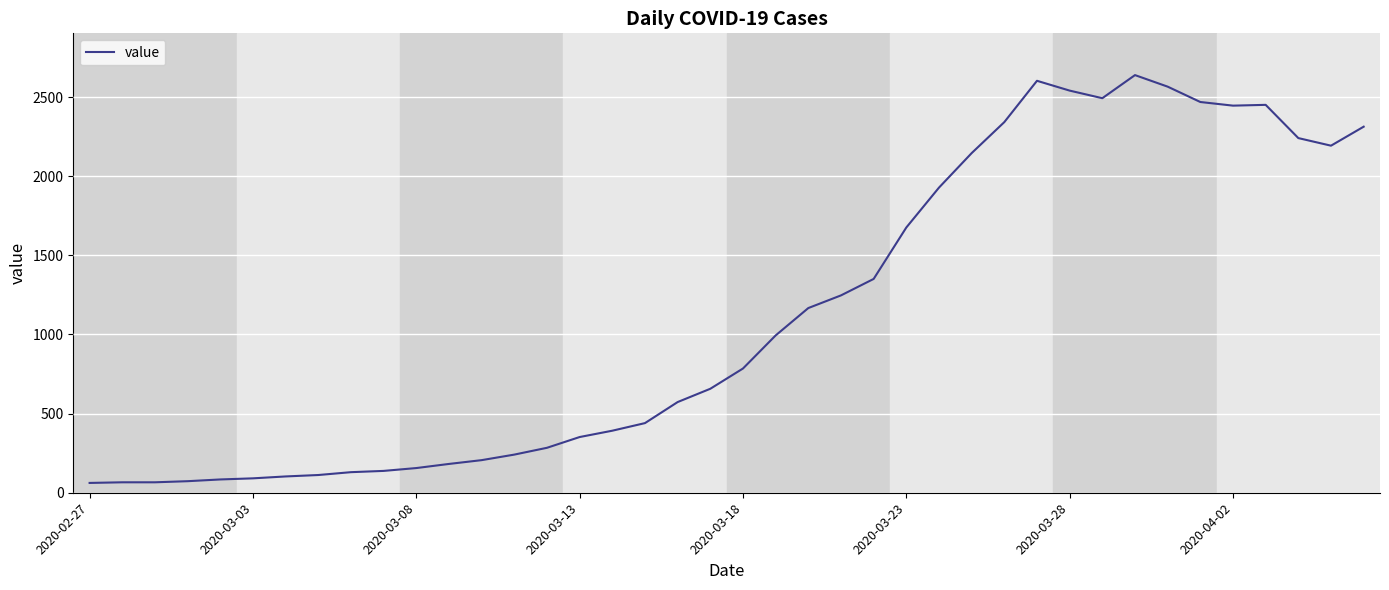

What is the smallest value displayed?

62